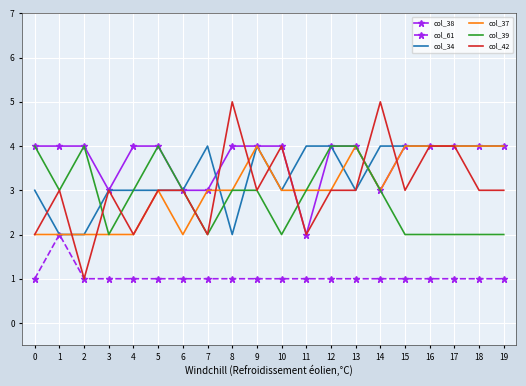

Reading left to right, what are all the values shown in this chart?

col_38: 0=4	1=4	2=4	3=3	4=4	5=4	6=3	7=3	8=4	9=4	10=4	11=2	12=4	13=4	14=3	15=4	16=4	17=4	18=4	19=4
col_61: 0=1	1=2	2=1	3=1	4=1	5=1	6=1	7=1	8=1	9=1	10=1	11=1	12=1	13=1	14=1	15=1	16=1	17=1	18=1	19=1
col_34: 0=3	1=2	2=2	3=3	4=3	5=3	6=3	7=4	8=2	9=4	10=3	11=4	12=4	13=3	14=4	15=4	16=4	17=4	18=4	19=4
col_37: 0=2	1=2	2=2	3=2	4=2	5=3	6=2	7=3	8=3	9=4	10=3	11=3	12=3	13=4	14=3	15=4	16=4	17=4	18=4	19=4
col_39: 0=4	1=3	2=4	3=2	4=3	5=4	6=3	7=2	8=3	9=3	10=2	11=3	12=4	13=4	14=3	15=2	16=2	17=2	18=2	19=2
col_42: 0=2	1=3	2=1	3=3	4=2	5=3	6=3	7=2	8=5	9=3	10=4	11=2	12=3	13=3	14=5	15=3	16=4	17=4	18=3	19=3